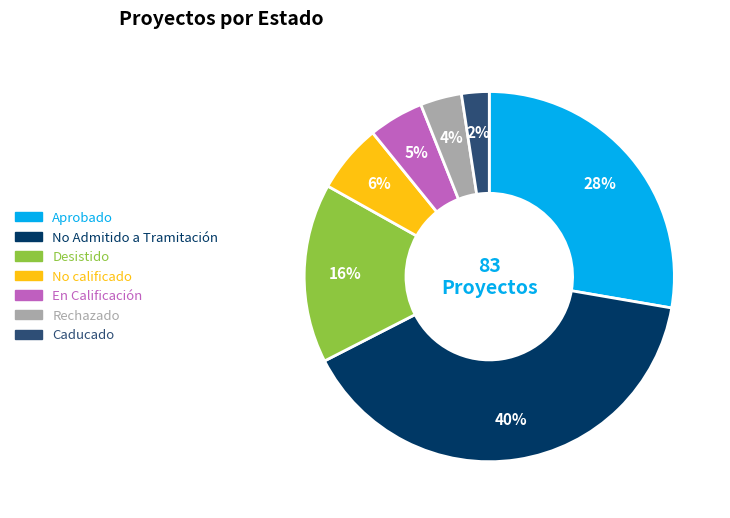

Do Desistido and Rechazado together represent more than half of the pie?

No